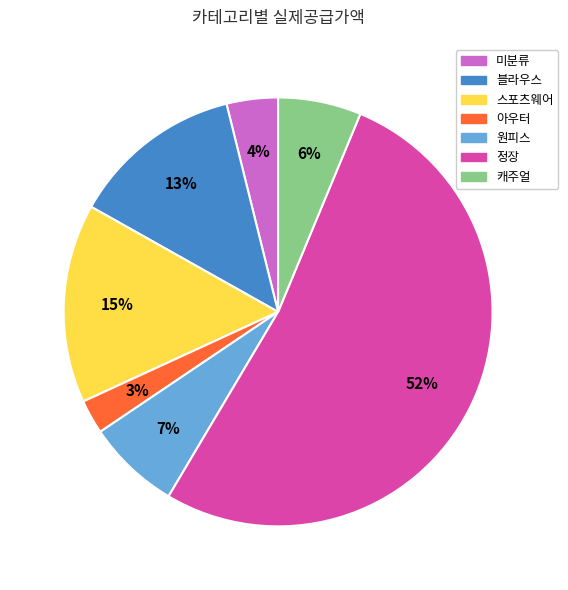

Combined, do 스포츠웨어 and 미분류 account for over 50%?

No